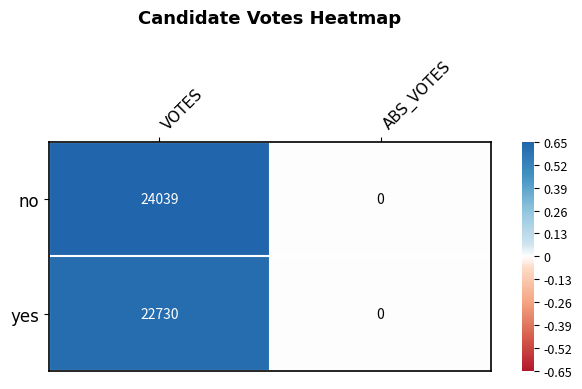

Which category has the lowest value across all series?

ABS_VOTES